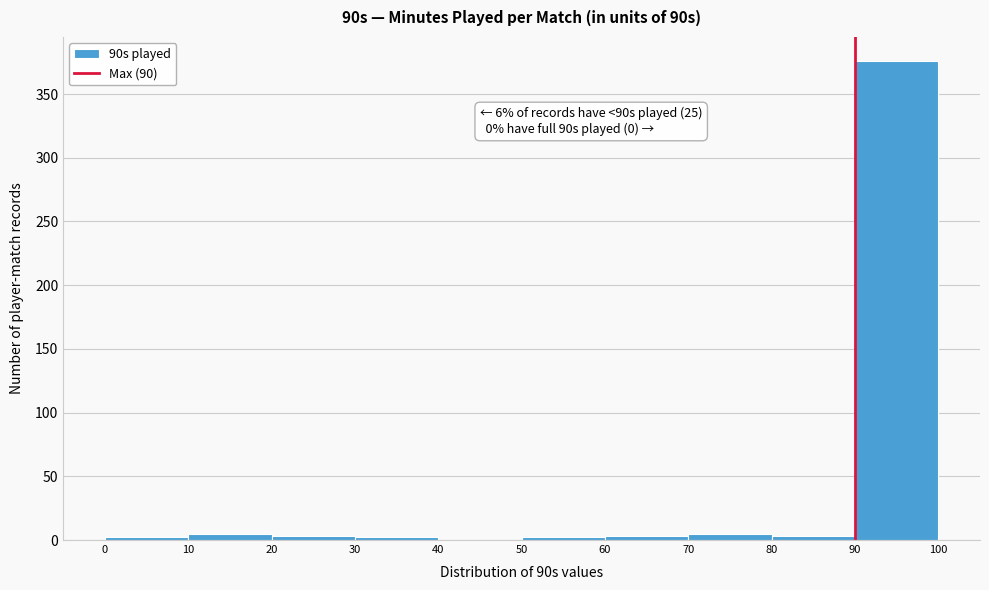

Which range on the x-axis has the tallest bar?

90 to 100